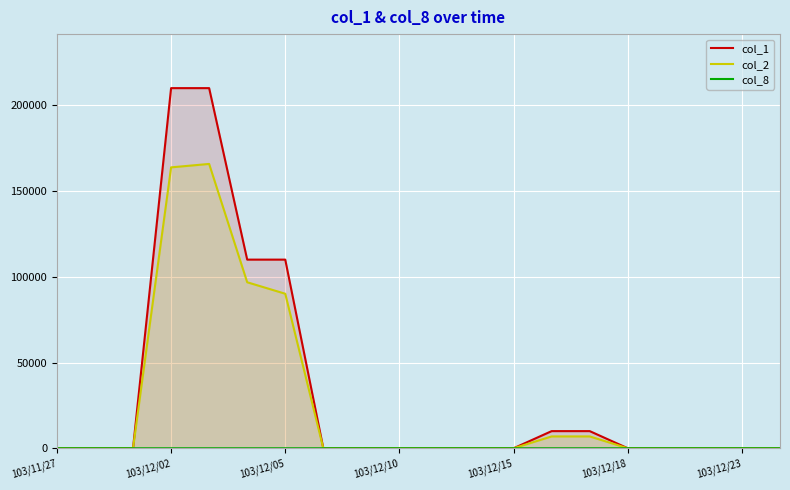

Which series has the largest total across all categories?

col_1